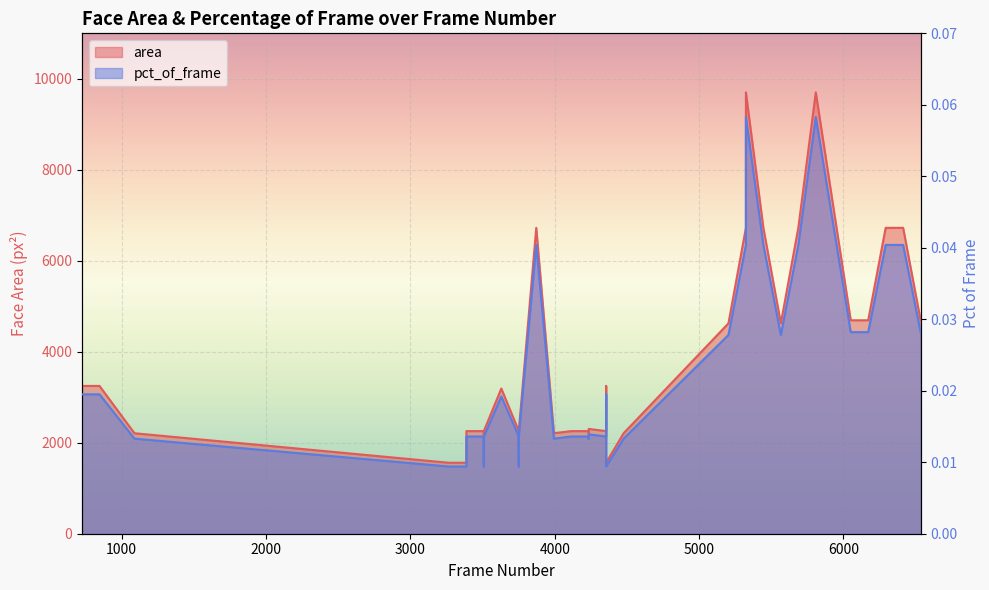

What are all the series names shown in the legend?

area, pct_of_frame